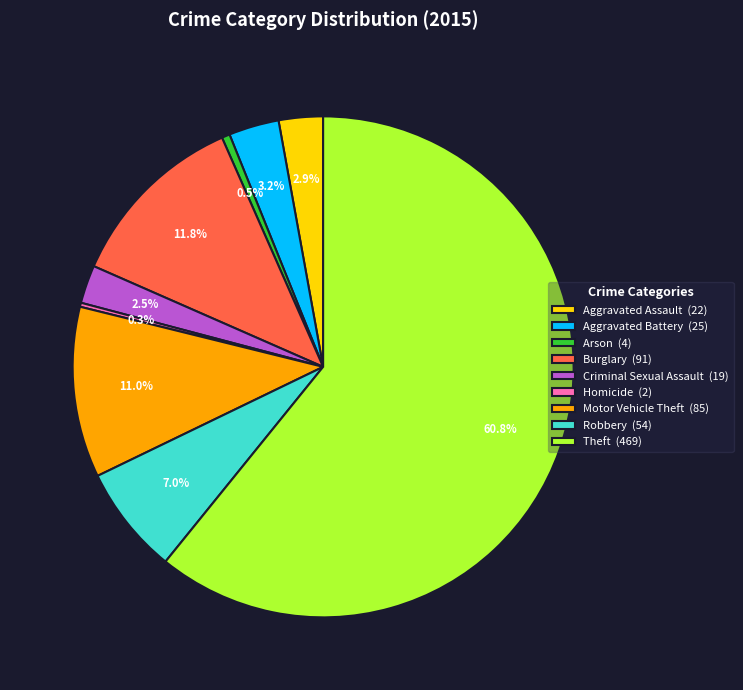

To the nearest percent, what percentage of the pie is Theft?

61%